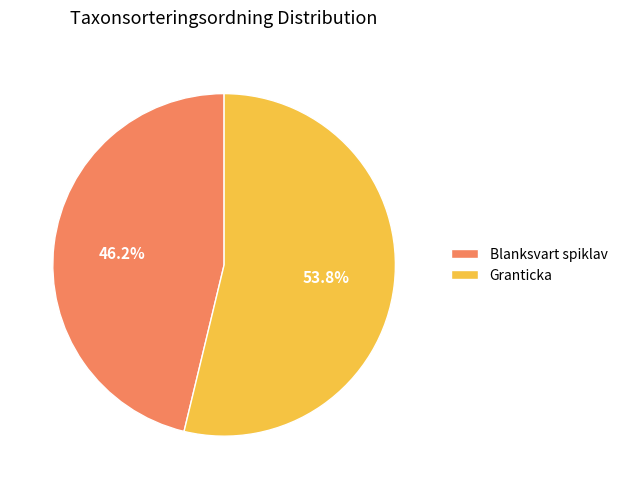

How many segments does this pie chart have?

2